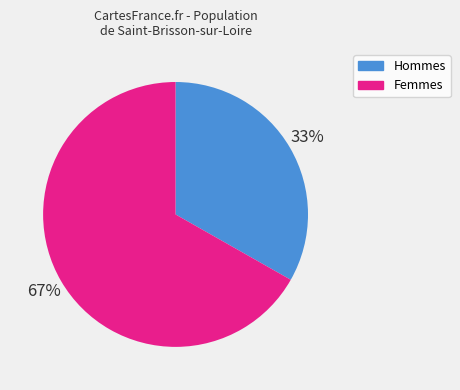

To the nearest percent, what percentage of the pie is Hommes?

33%